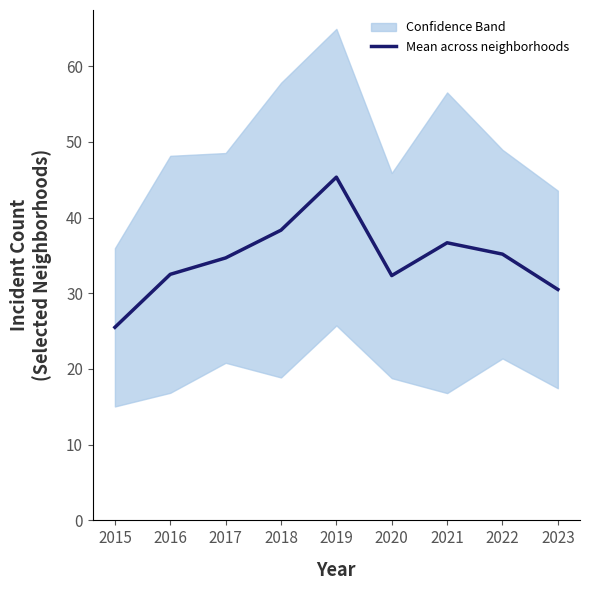

Reading left to right, what are all the values shown in this chart?

25.5	32.5	34.7	38.3	45.3	32.3	36.7	35.2	30.5